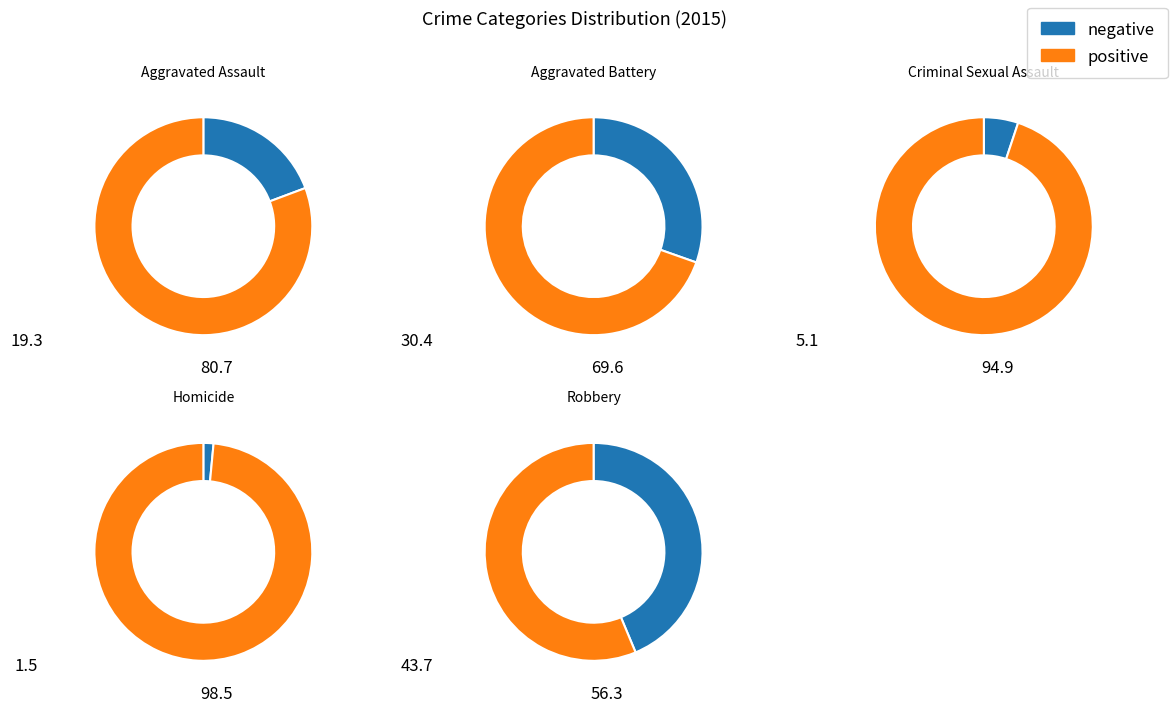

Which slice is the largest?

Robbery